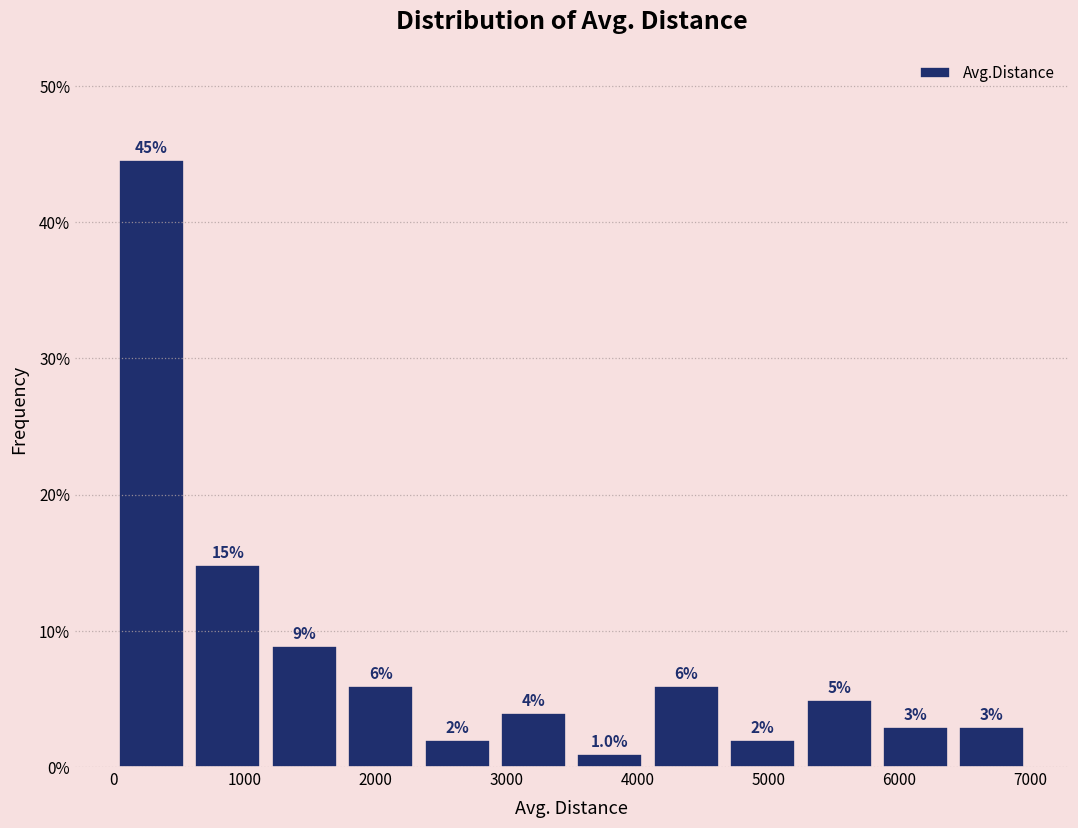

Over which range of the x-axis is the bar tallest?

0 to 600